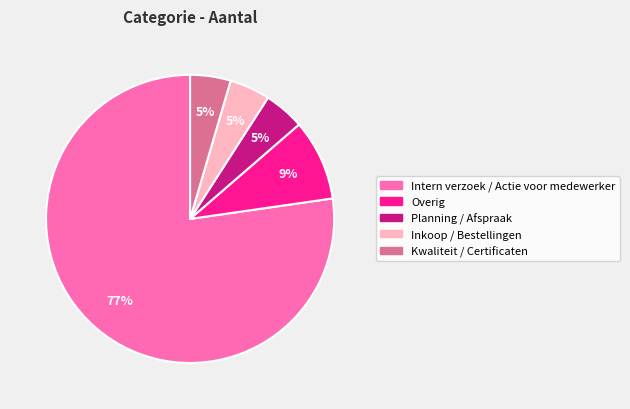

To the nearest percent, what portion does Inkoop / Bestellingen represent?

5%